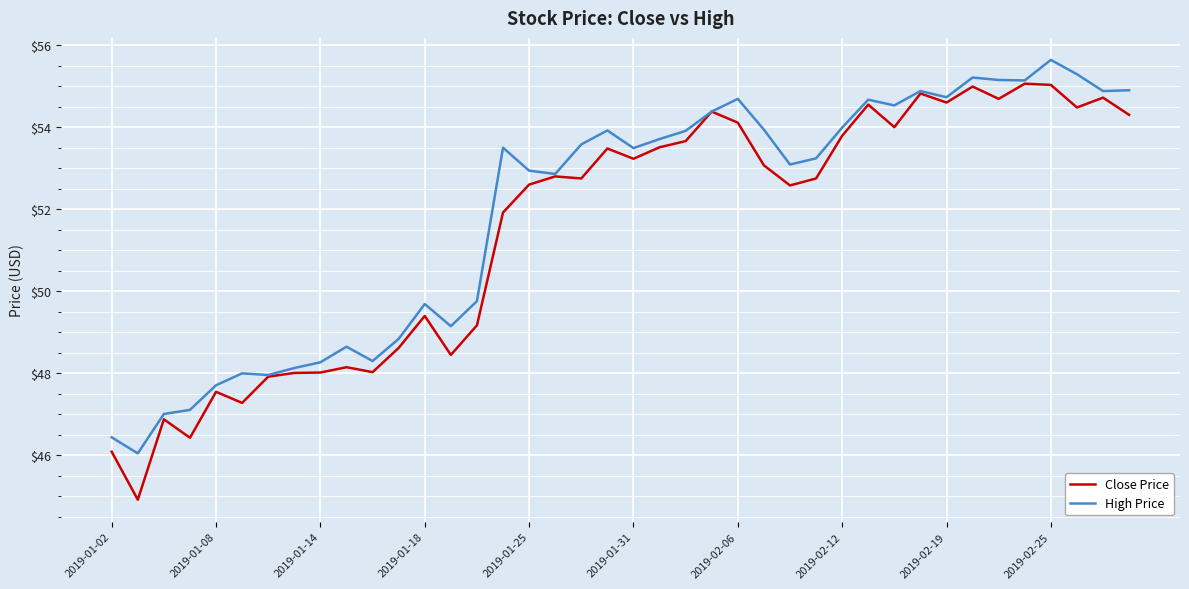

List the series in order of their peak value, highest first.

High Price, Close Price